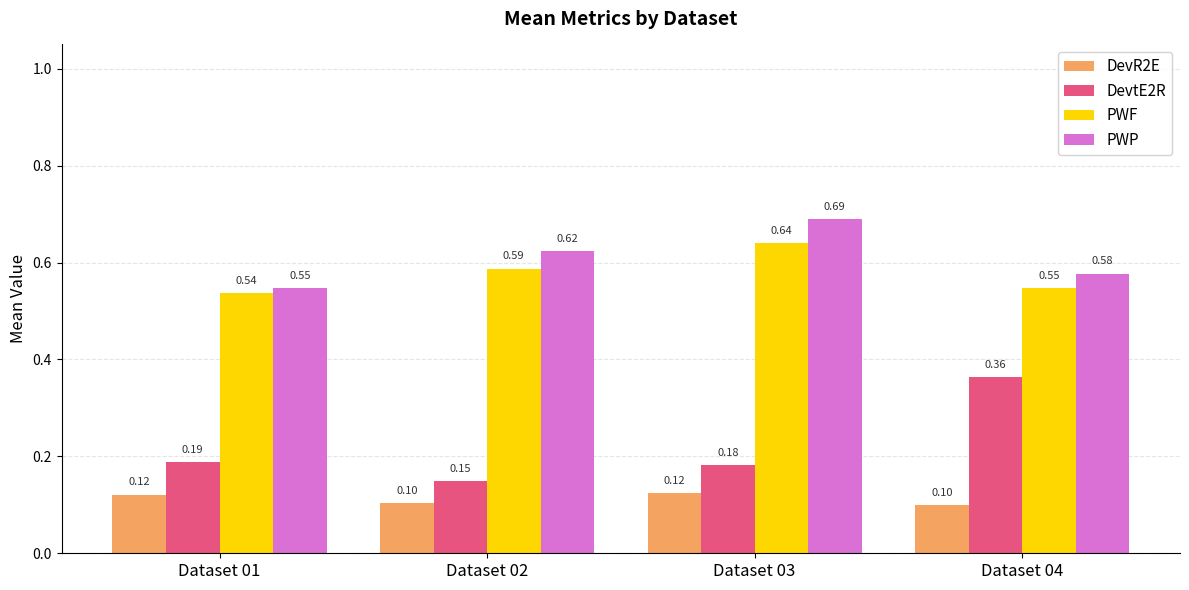

List the series in order of their peak value, highest first.

PWP, PWF, DevtE2R, DevR2E